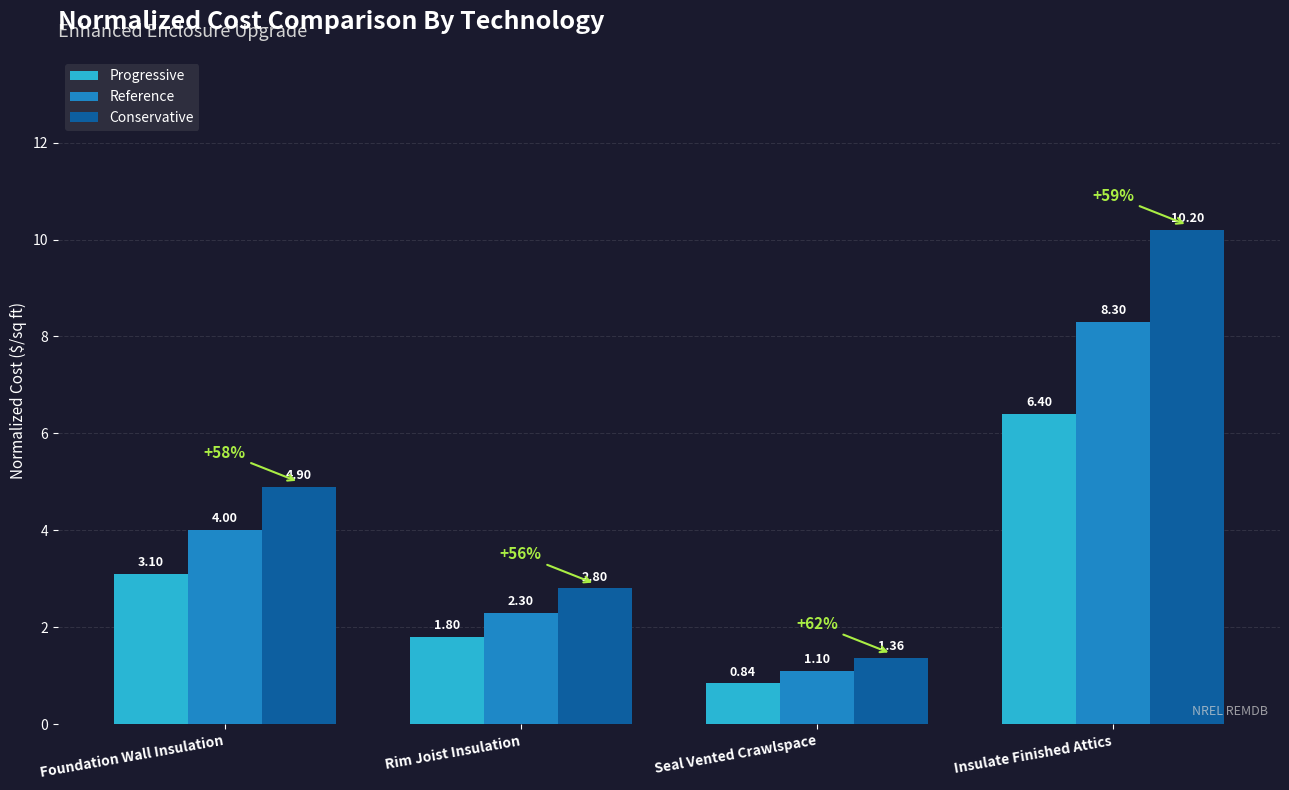

What is the total value across all series at Insulate Finished Attics?

24.9